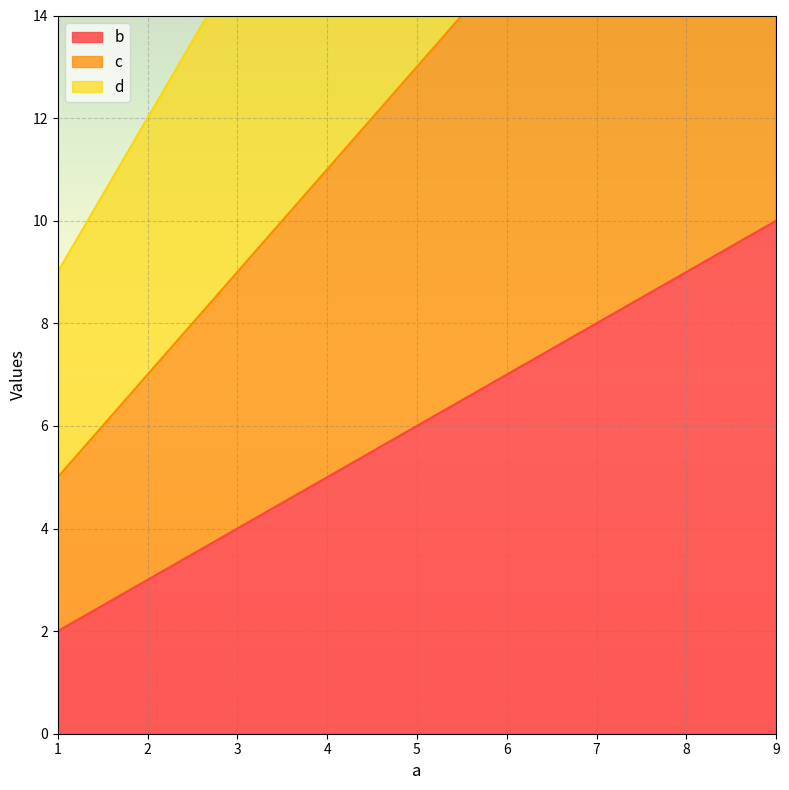

Reading left to right, what are all the values shown in this chart?

b: 2	6	10
c: 5	13	21
d: 9	21	33